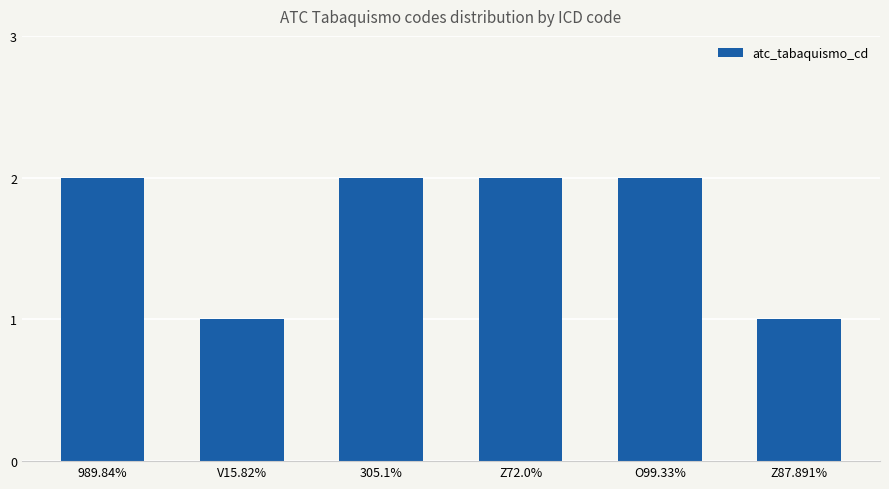

True or false: the data shows 3 at 305.1%.

False